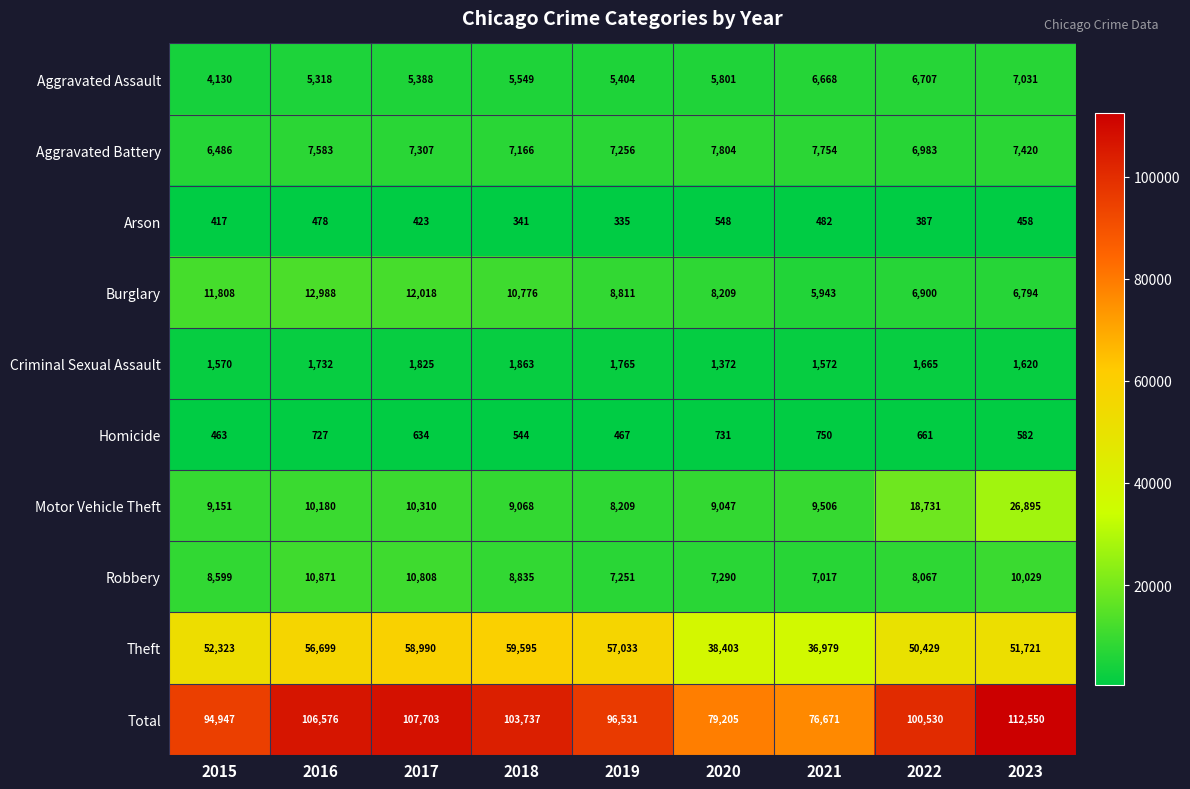

Which series changed the most between 2017 and 2023?

Motor Vehicle Theft